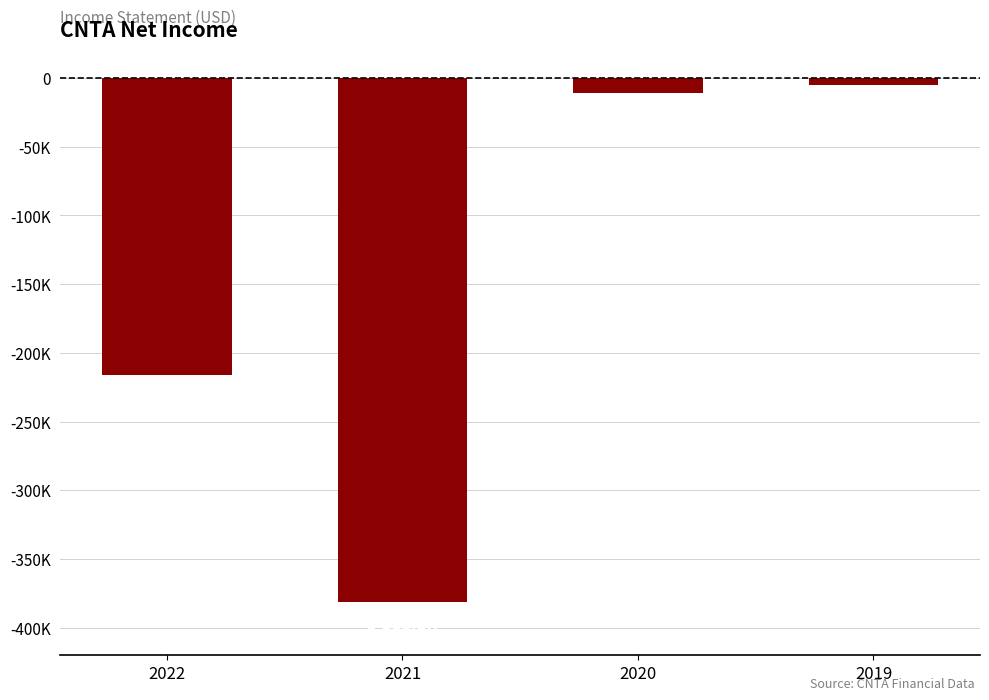

What is the sum of the values at 2019 and 2020?

-15800